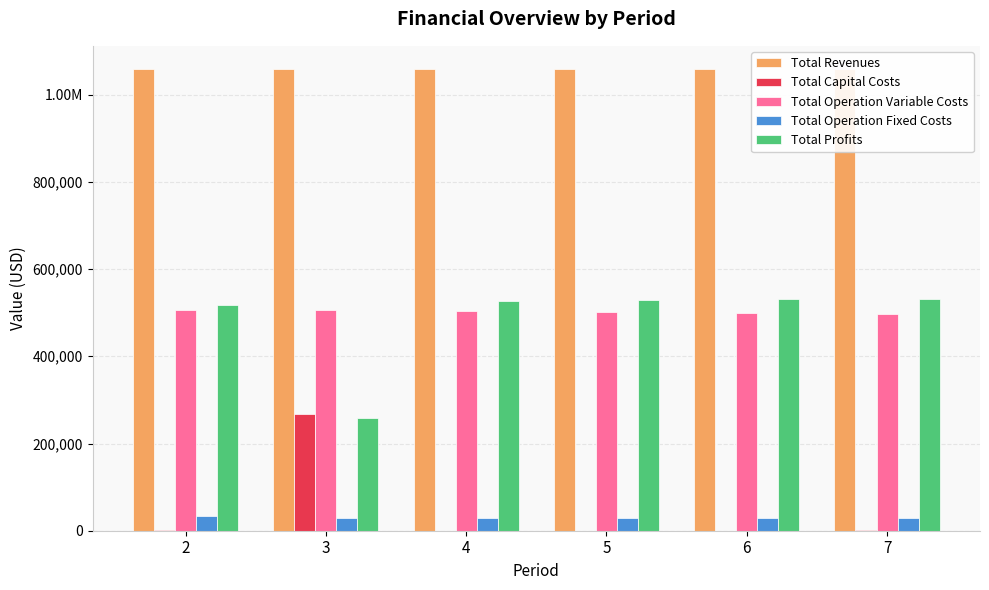

How many bars are there in each group?

5